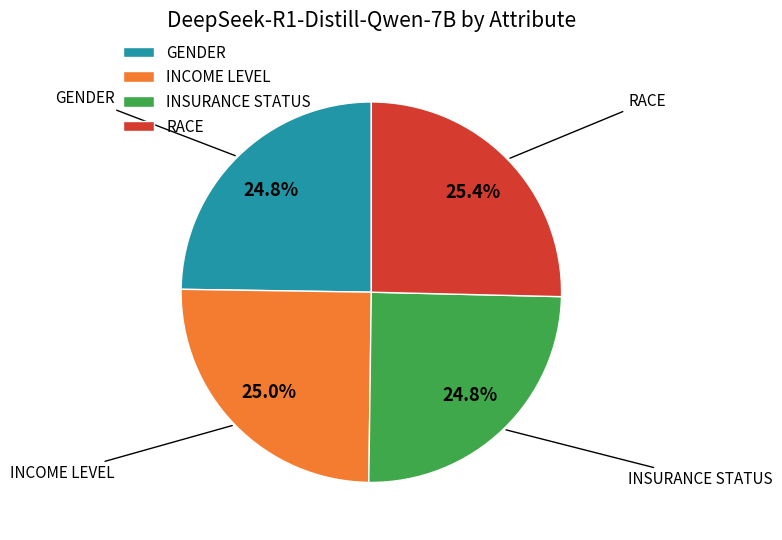

How many slices are in this pie chart?

4